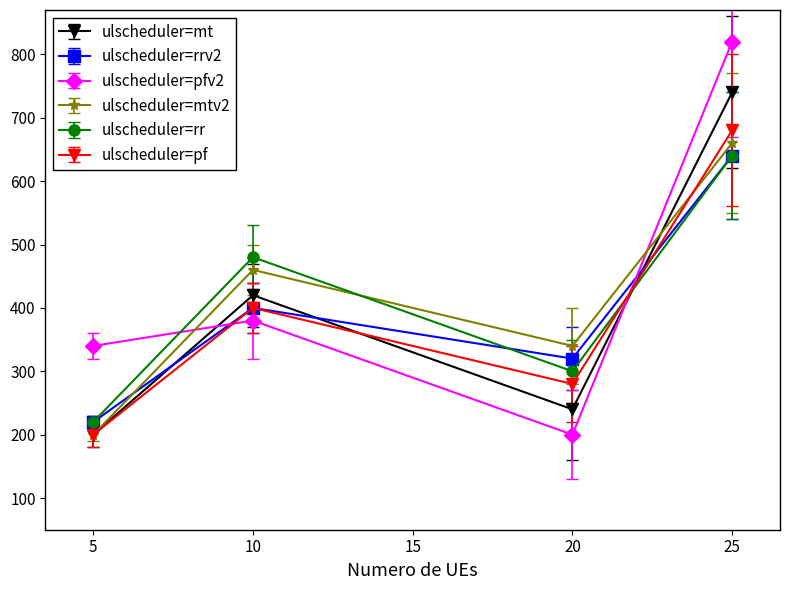

Where is the first local maximum for ulscheduler=rr?

10